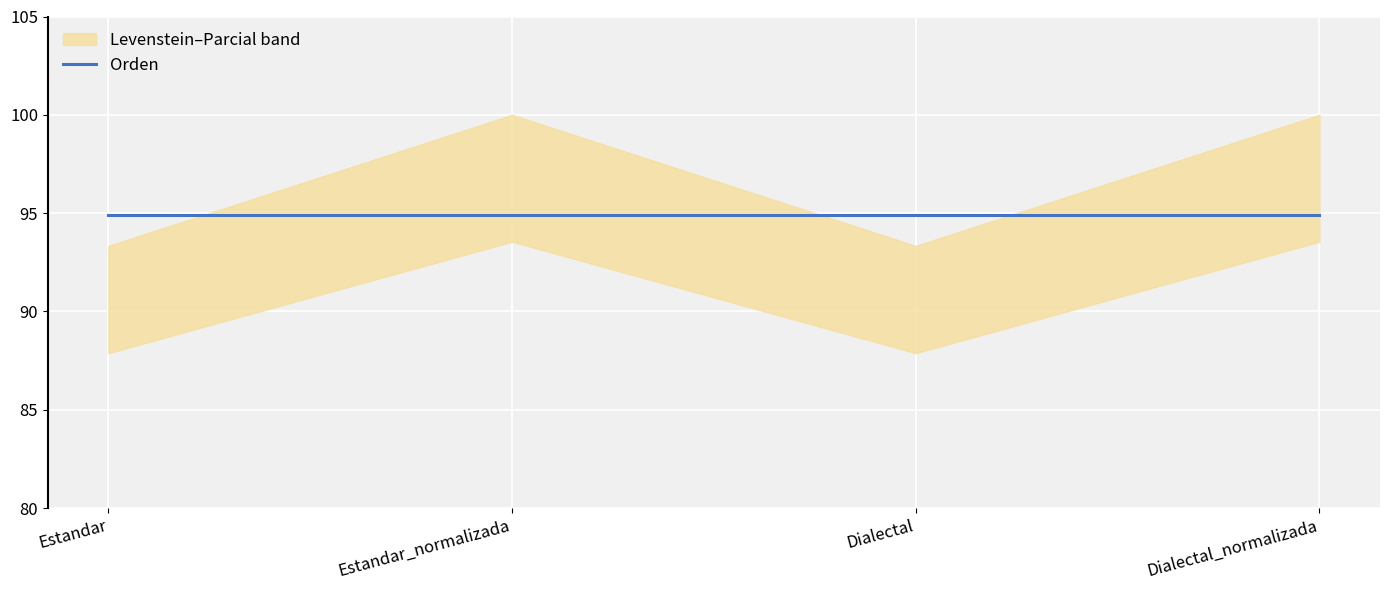

Where is the first local minimum for Levenstein?

Dialectal